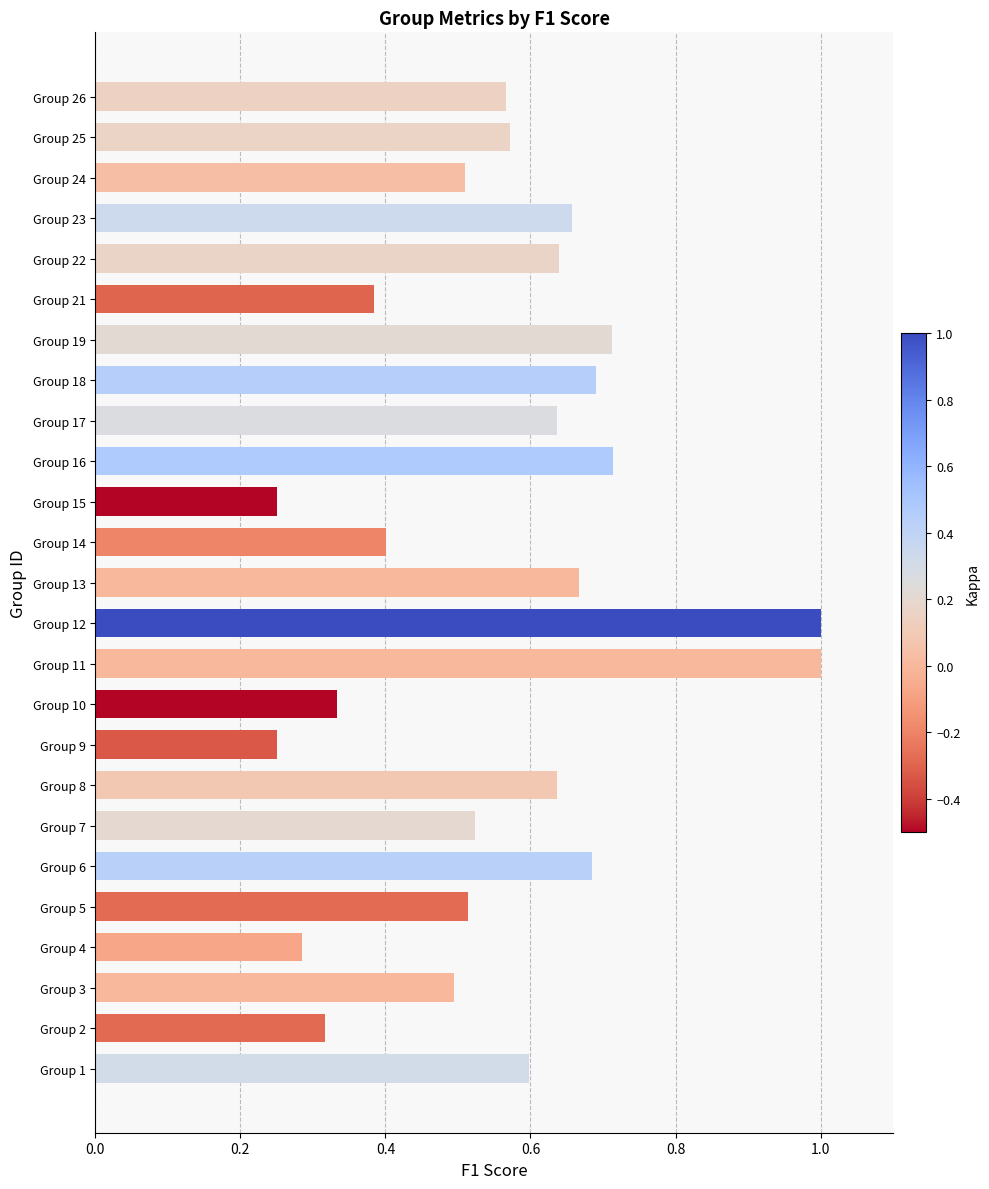

What is the maximum value shown in the chart?

1.0